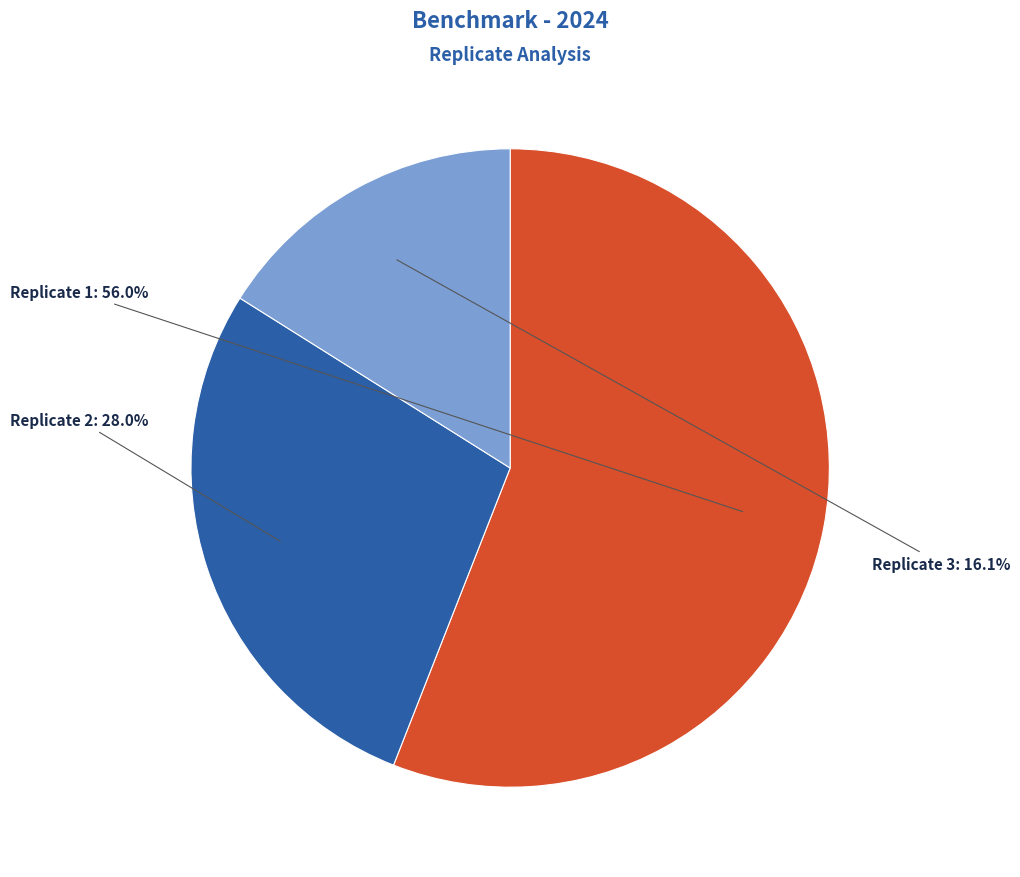

Between Replicate 3 and Replicate 2, which is larger?

Replicate 2